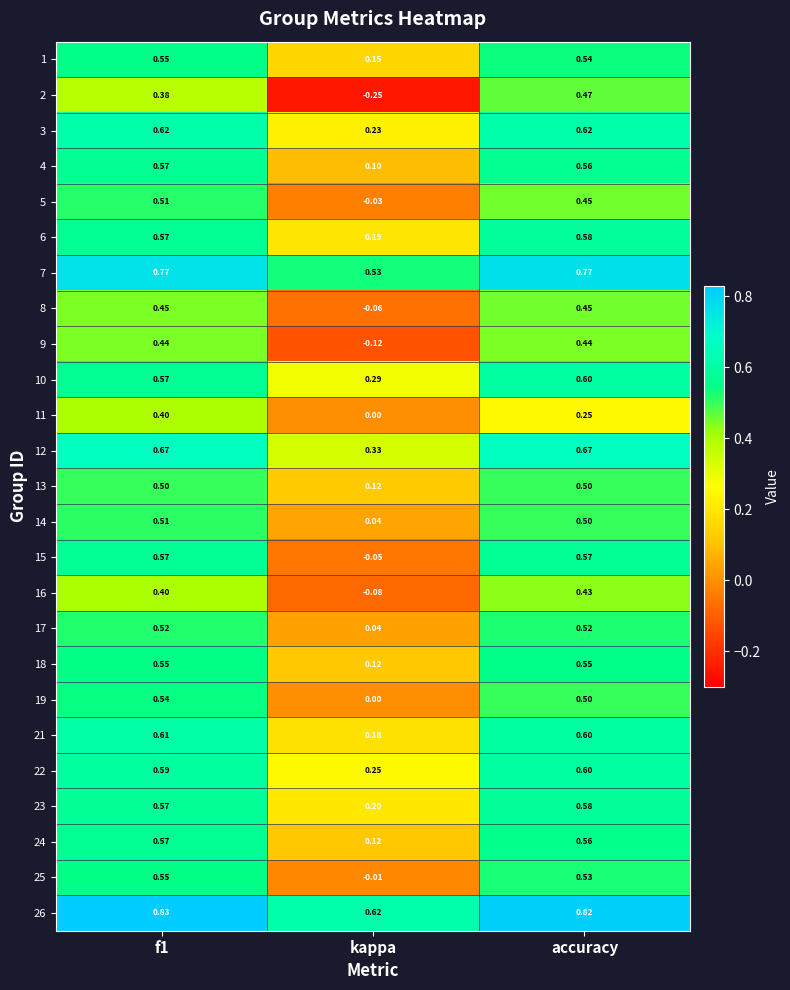

At which category does the chart reach its minimum across all series?

kappa